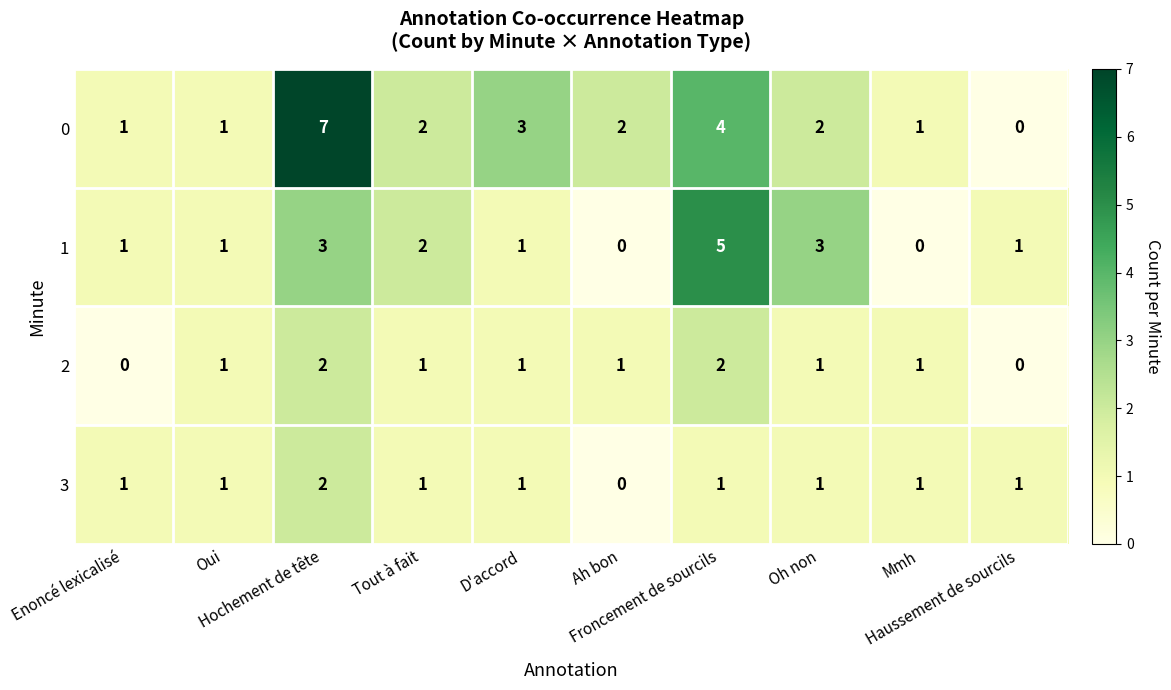

What is the highest value of the 0 series?

7